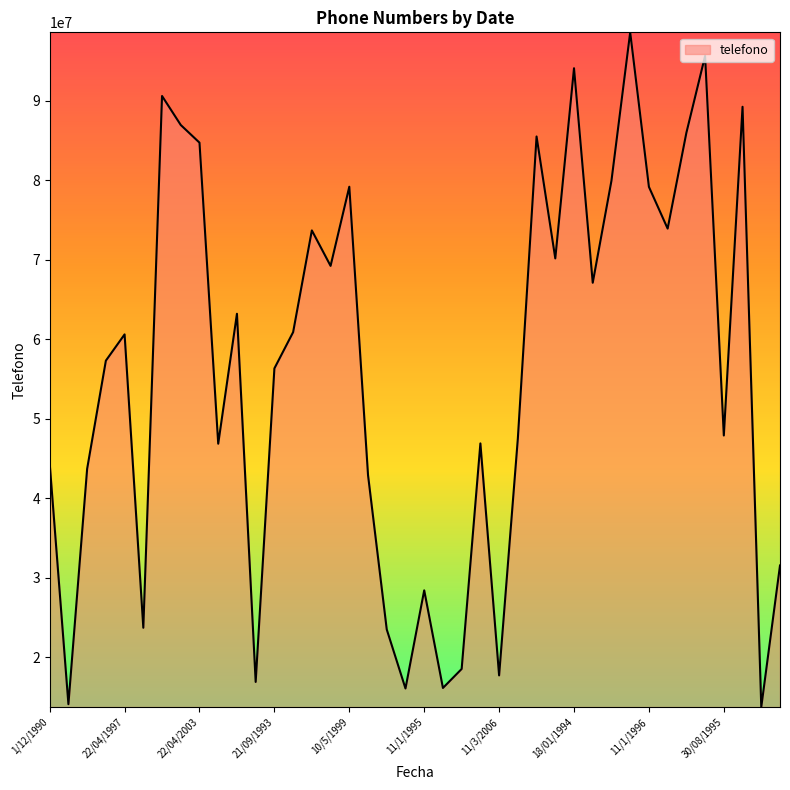

What is the difference between the maximum and minimum values?

84900757